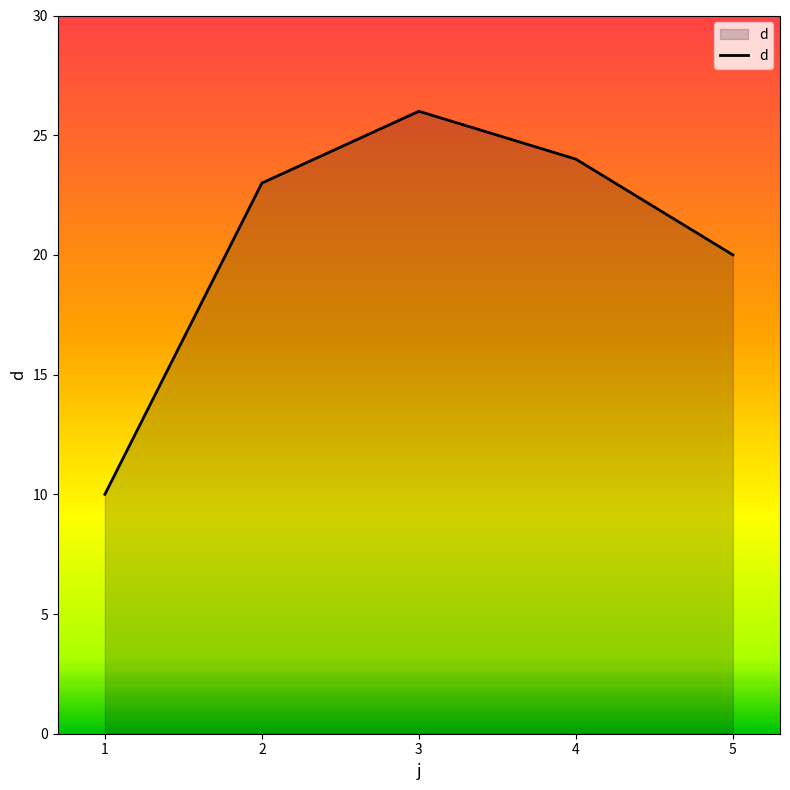

Reading left to right, transcribe all the data shown in this chart.

1=10	2=23	3=26	4=24	5=20